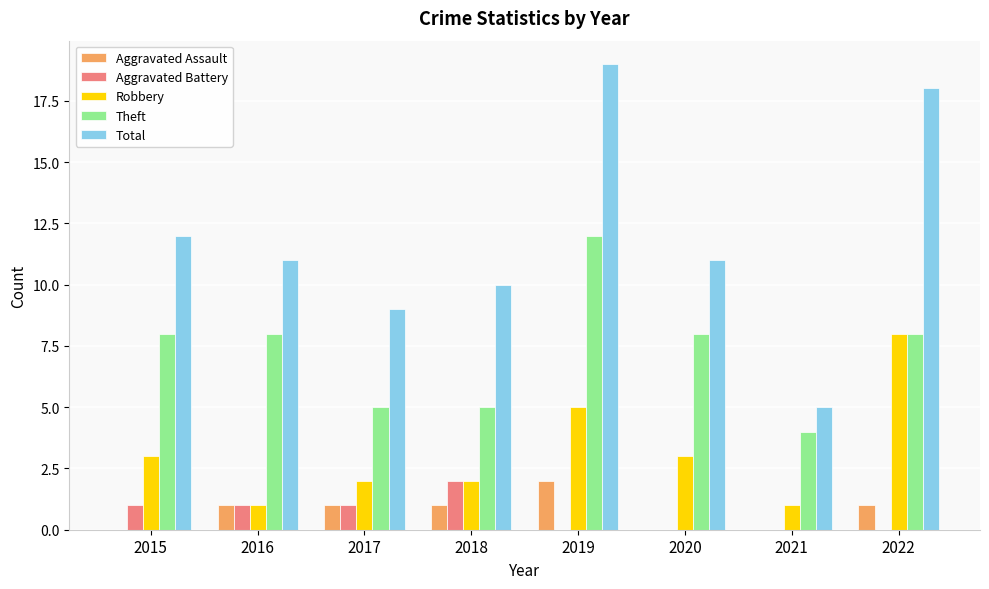

What is the greatest value displayed?

19